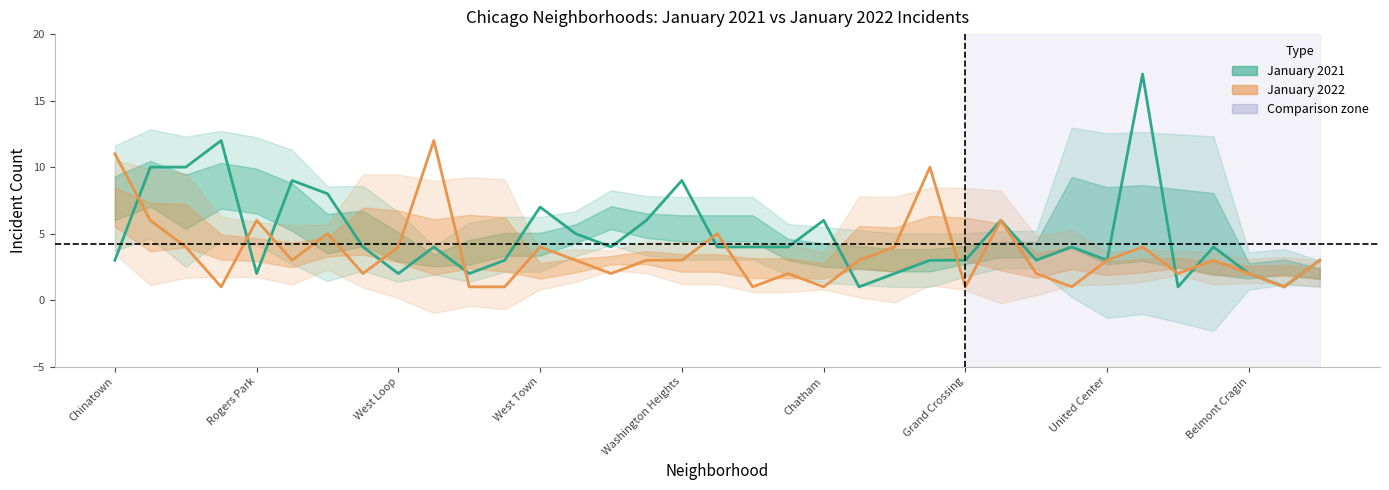

How many interior local valleys does the January 2022 series have?

10